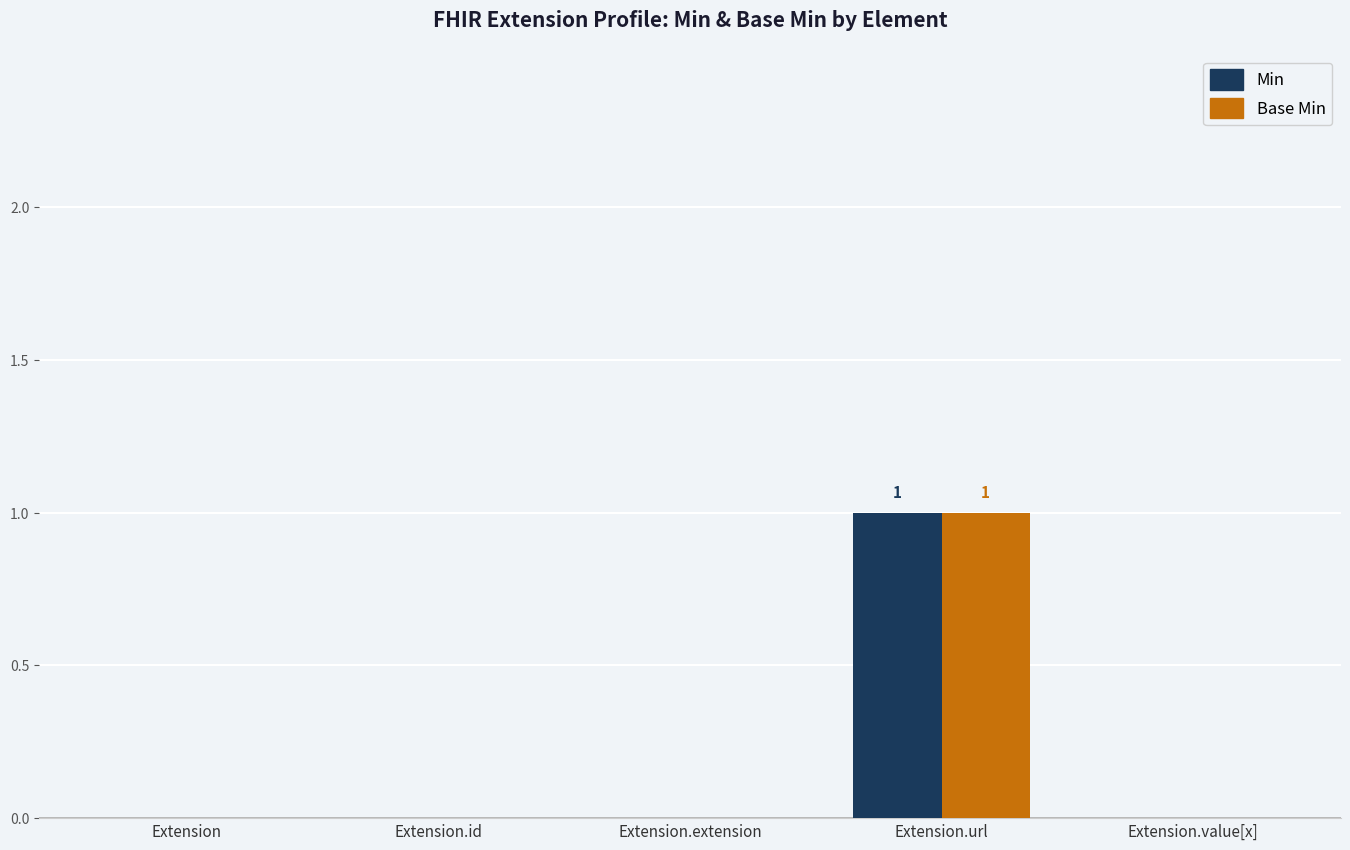

Count the number of categories in the chart.

5